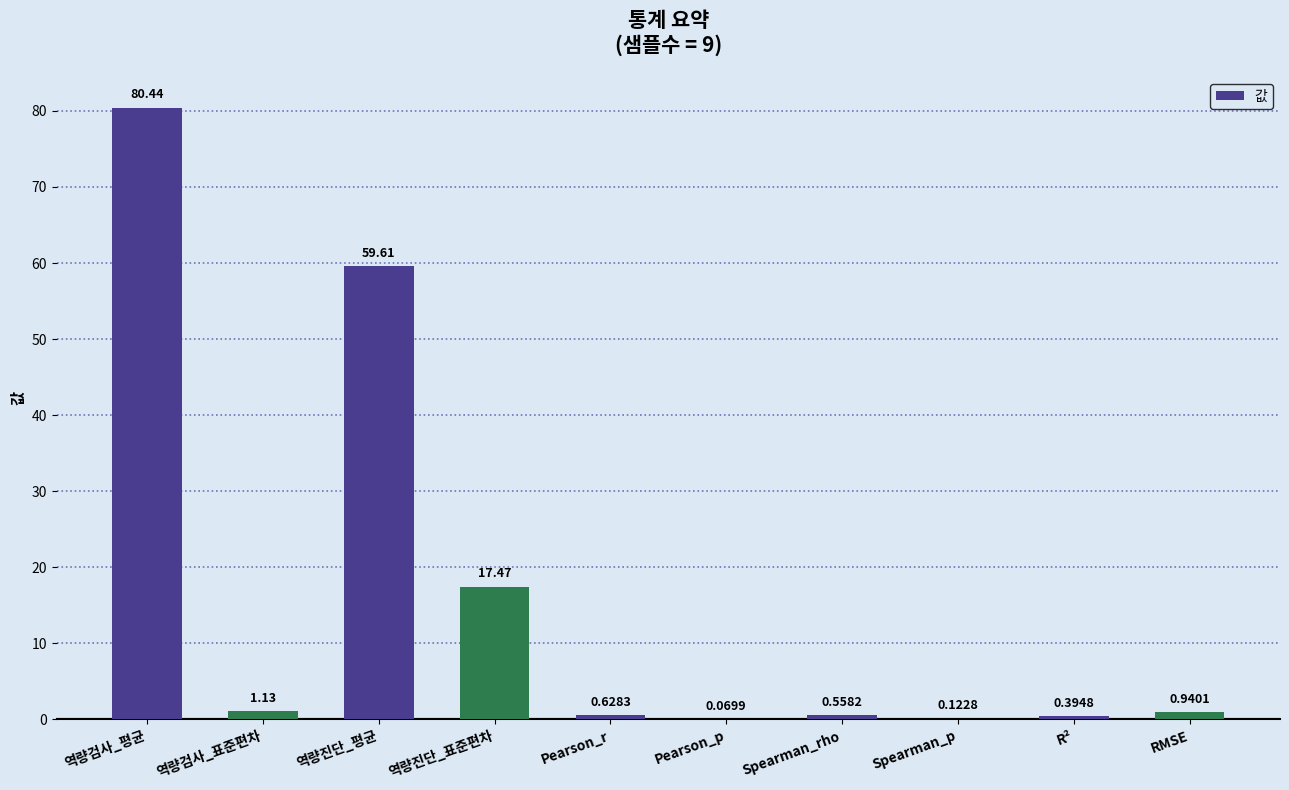

Which has a higher value, RMSE or Pearson_p?

RMSE